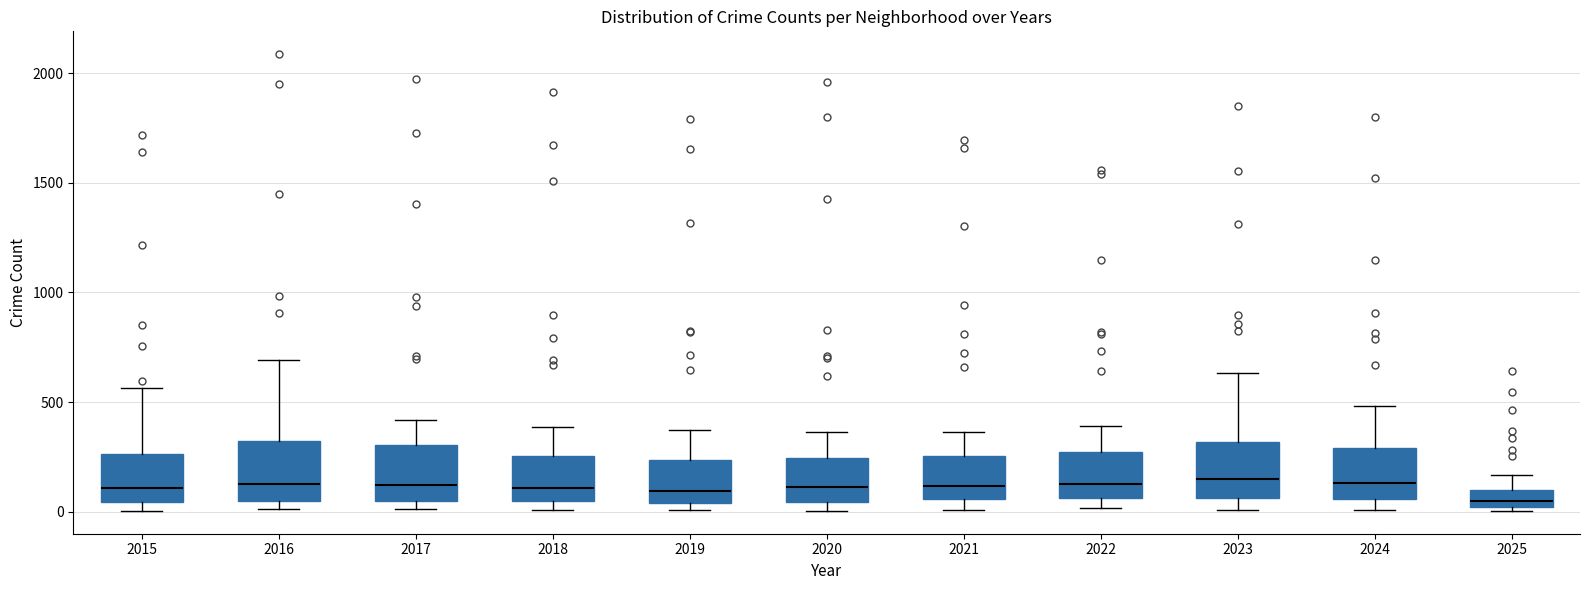

Where does the upper whisker of the box at x = 2015 end on the y-axis? The values are not printed on the chart, so give them approximately, as read against the axis.

550